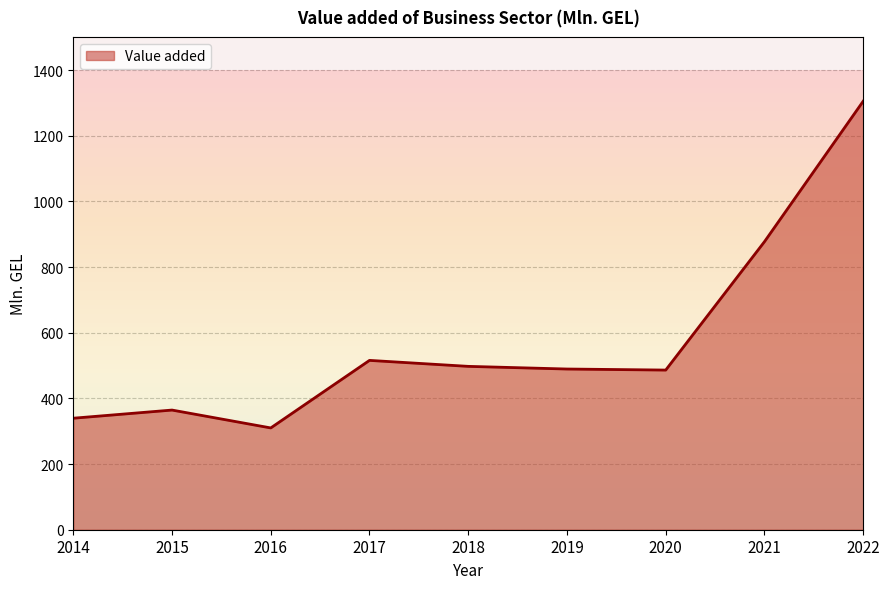

What is the sum of the values at 2014 and 2015?

704.1